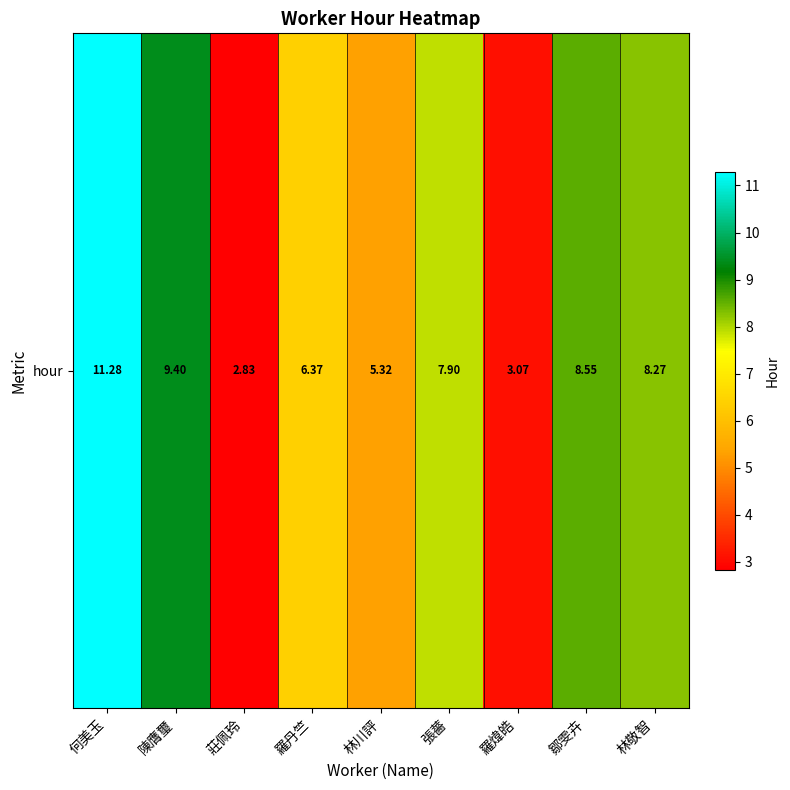

The chart shows a value of 2.8 at 林敬智. True or false?

False